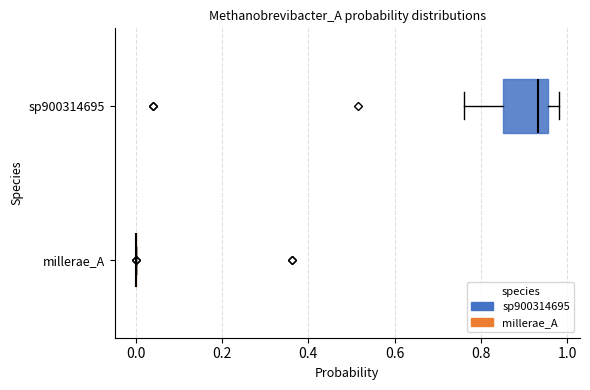

Comparing the boxes themselves (not the whiskers), which one is the widest?

sp900314695